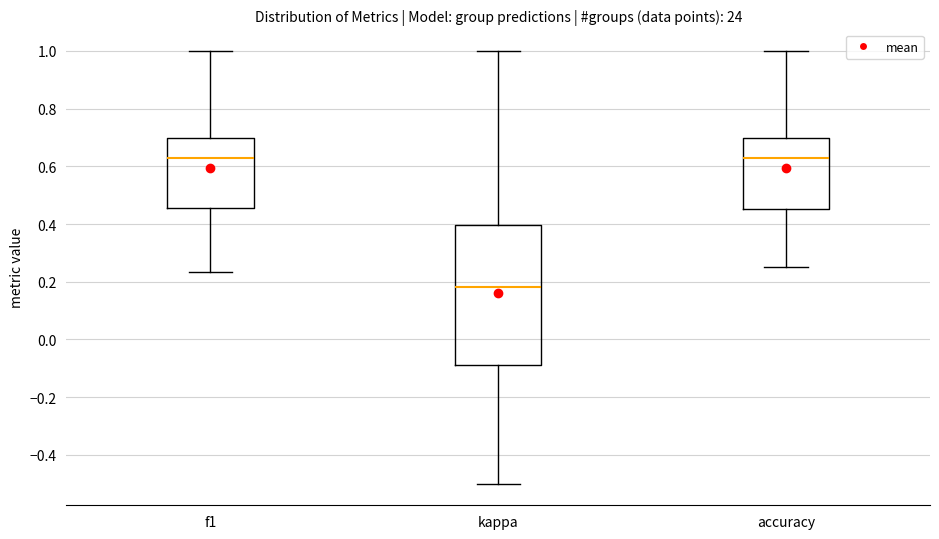

Which box is the tallest, from its lower edge to its upper edge?

kappa